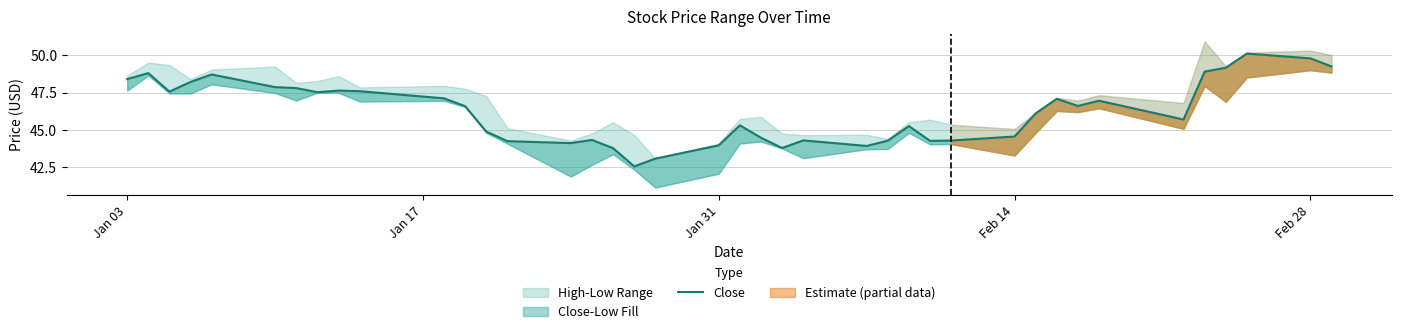

What is the difference between the maximum and minimum values?

7.6